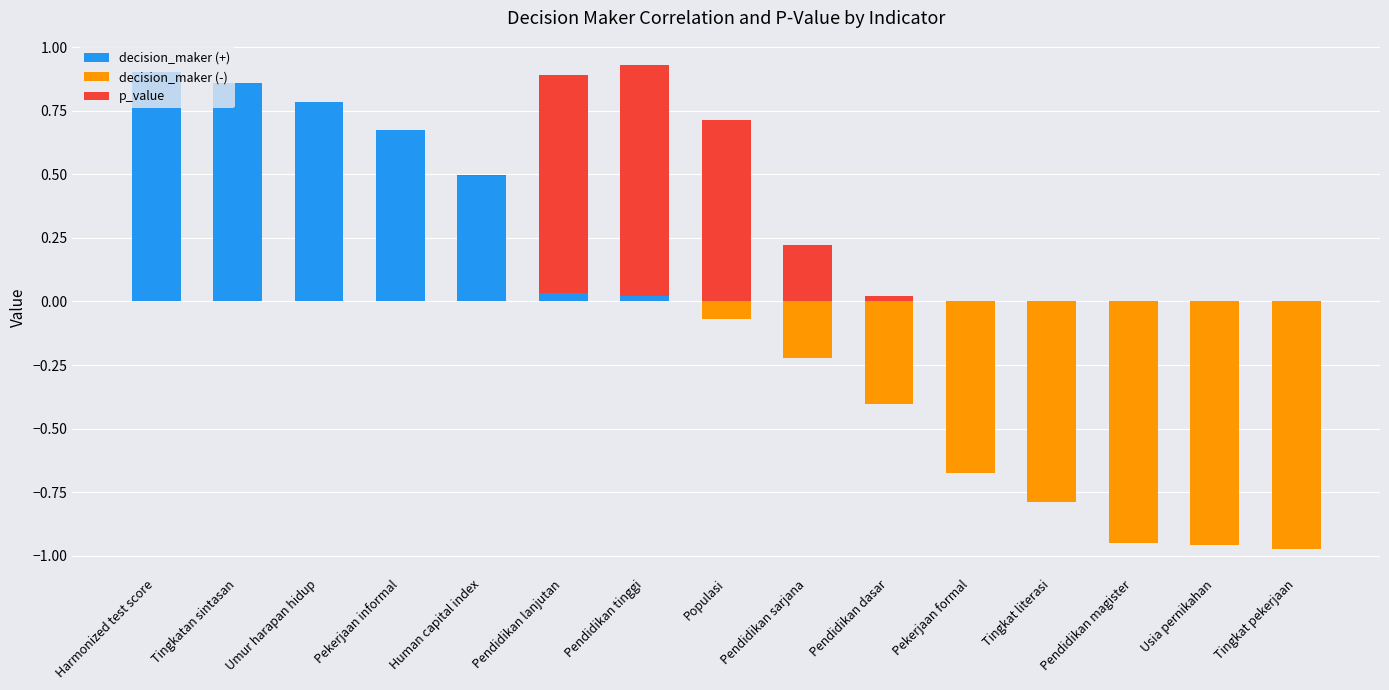

True or false: p_value has a value of 0.0 at Pekerjaan formal.

False